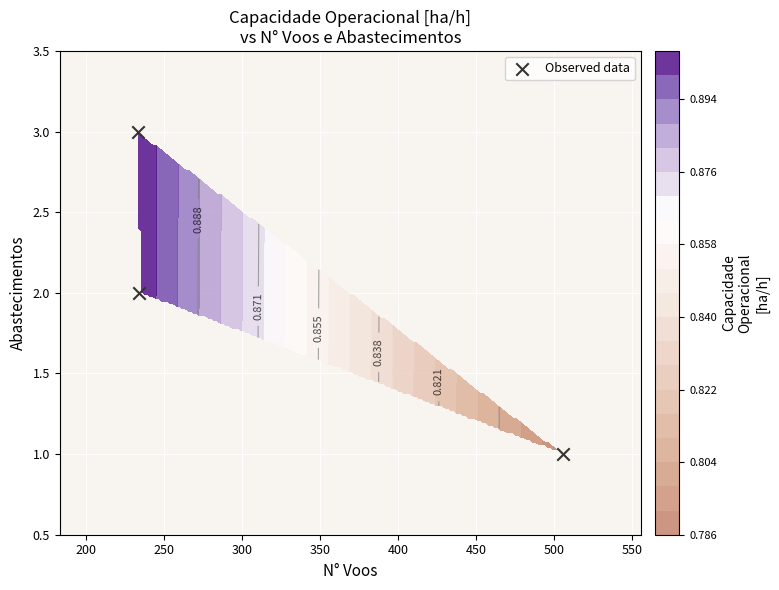

What is the maximum value shown in the chart?

3